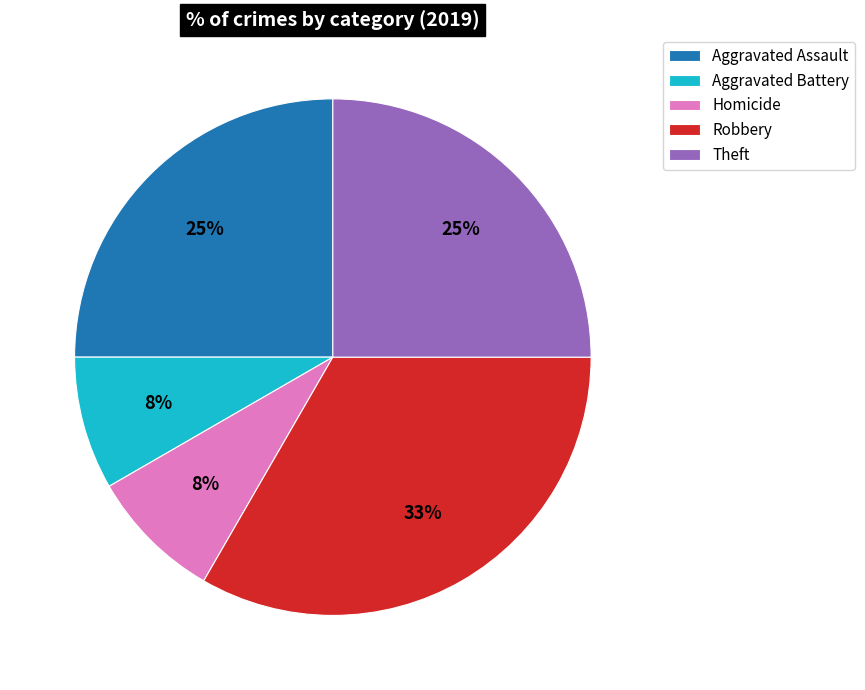

How many segments does this pie chart have?

5